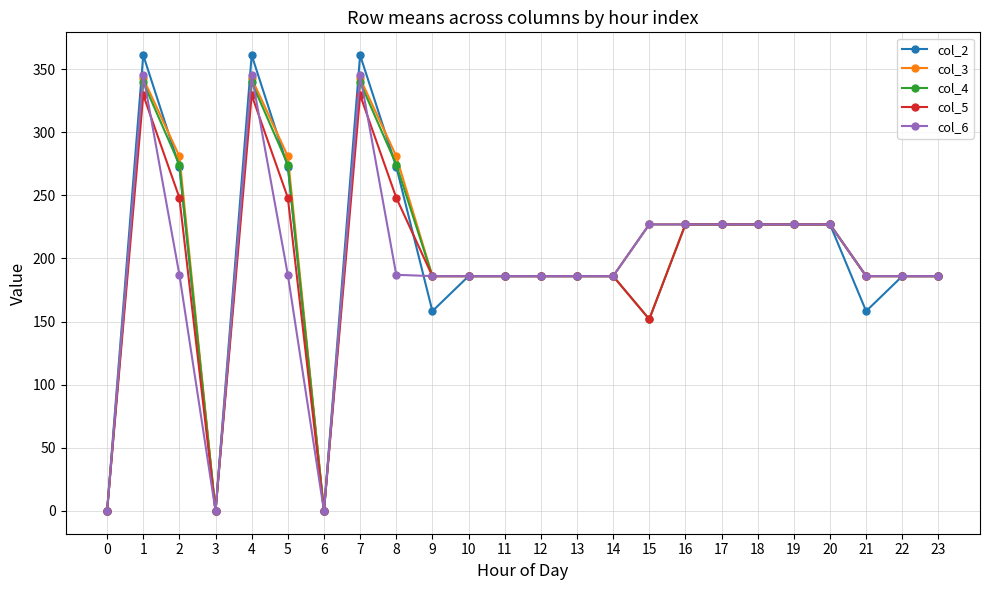

How many lines are shown in the chart?

5